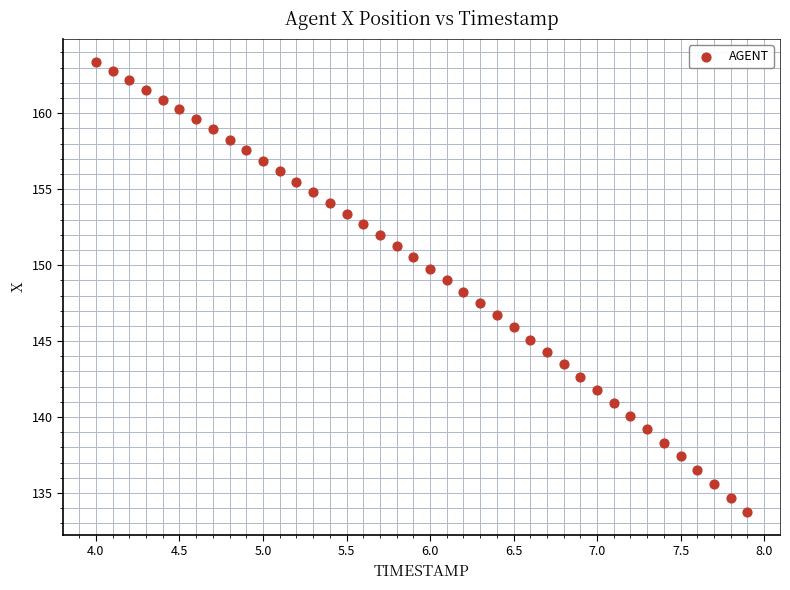

What is the range of X values (max minus min)?

3.9